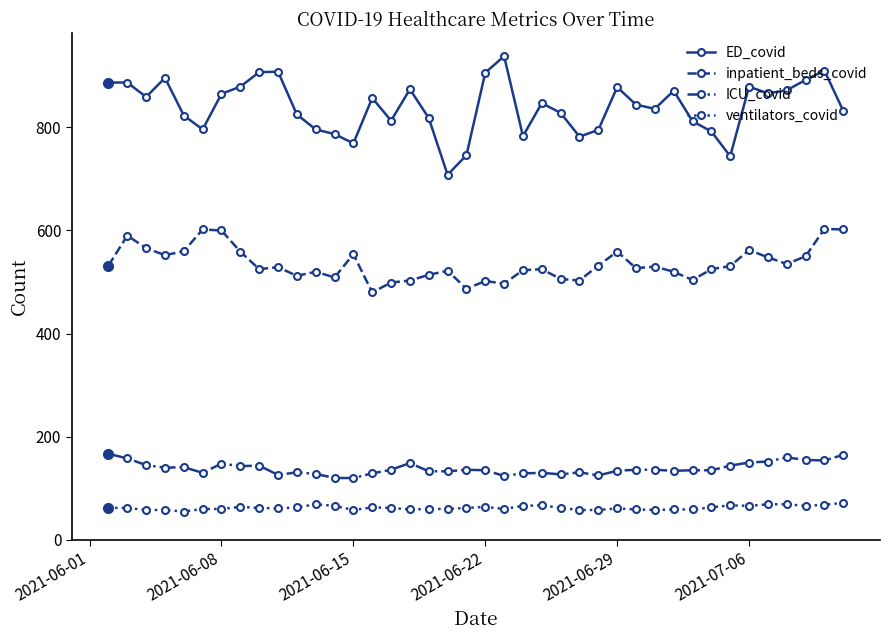

What is the difference between the second highest and second lowest values in the ventilators_covid series?

11